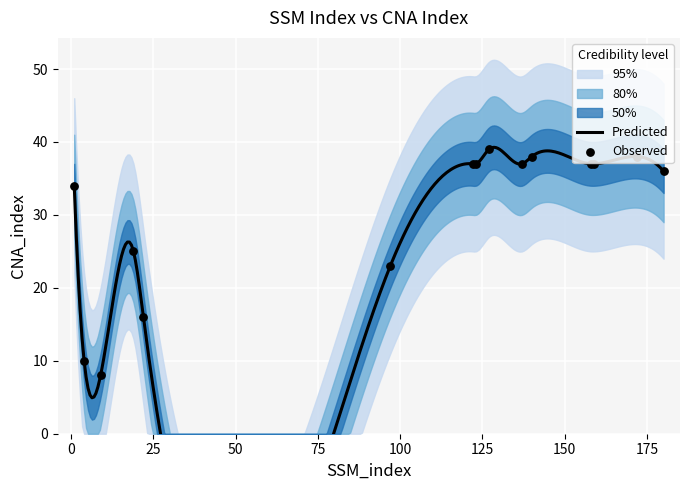

Approximately how many times larger is the value at 172 compared to 22?

2.4